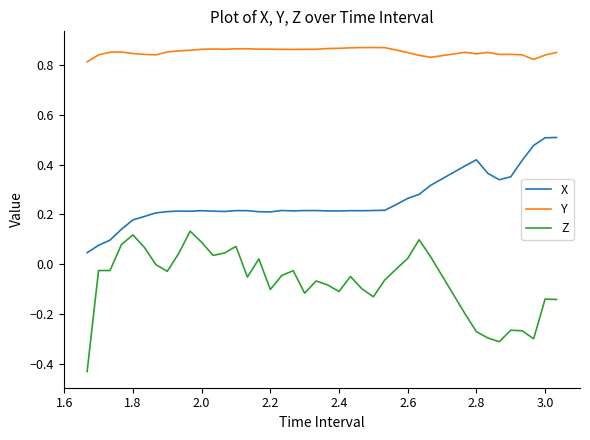

What is the difference between the maximum and minimum values in the Z series?

0.6